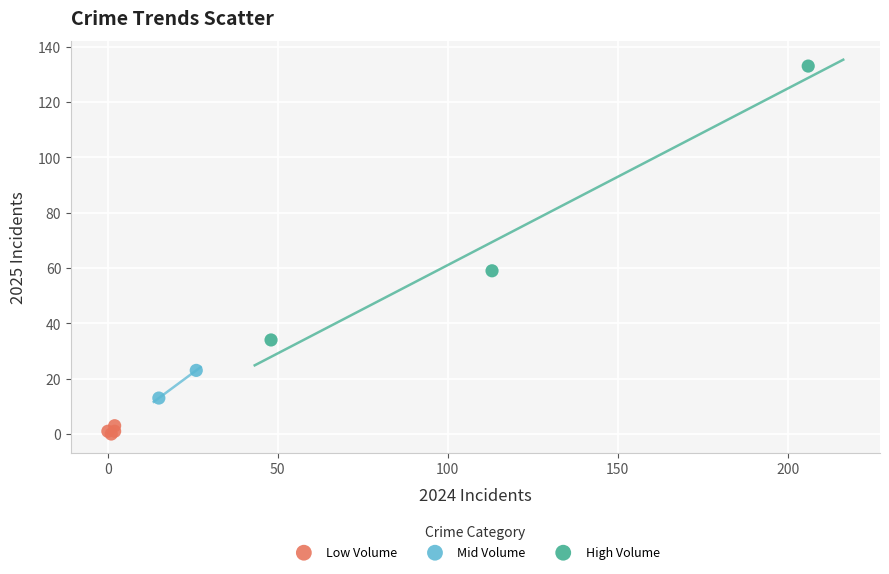

What are all the series names shown in the legend?

Low Volume, Mid Volume, High Volume